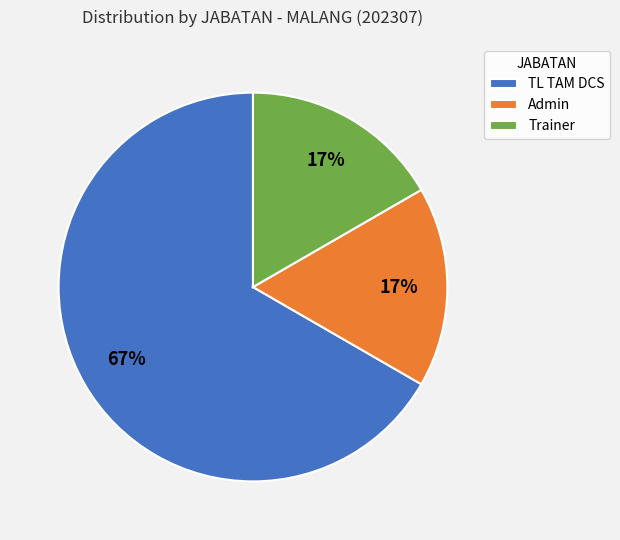

Is it true that Admin is 28% of the pie?

False